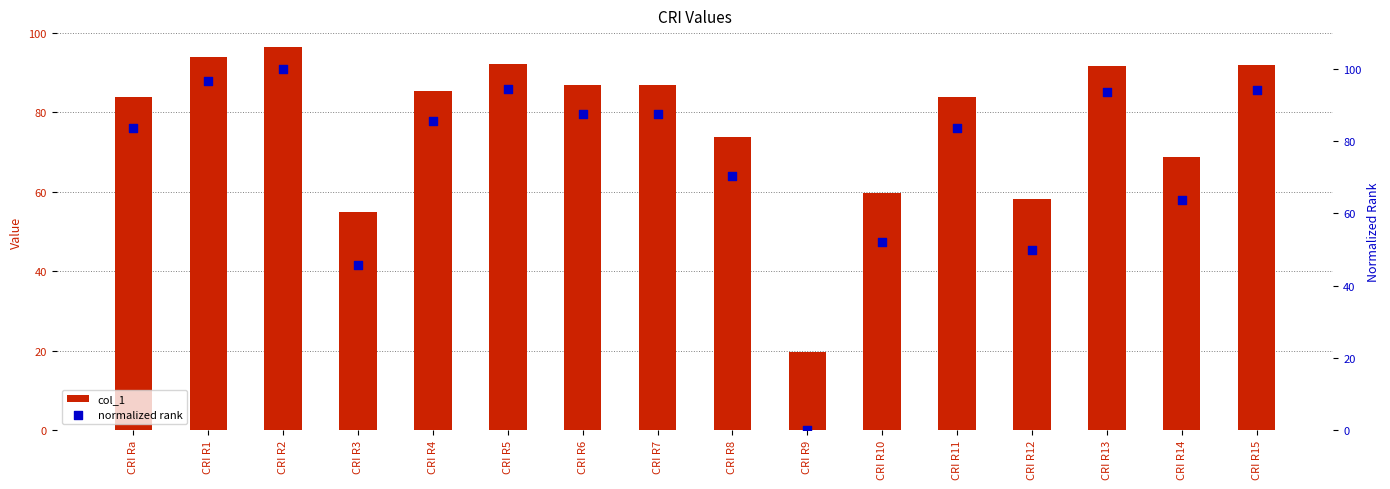

Which series reaches the maximum Y coordinate?

normalized rank